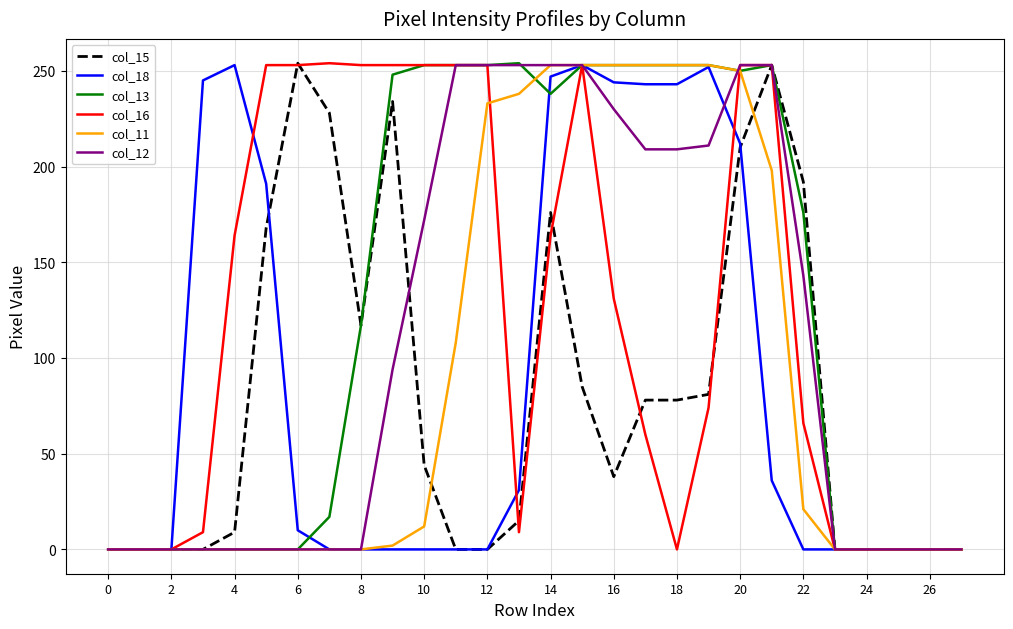

What is the greatest value displayed?

254